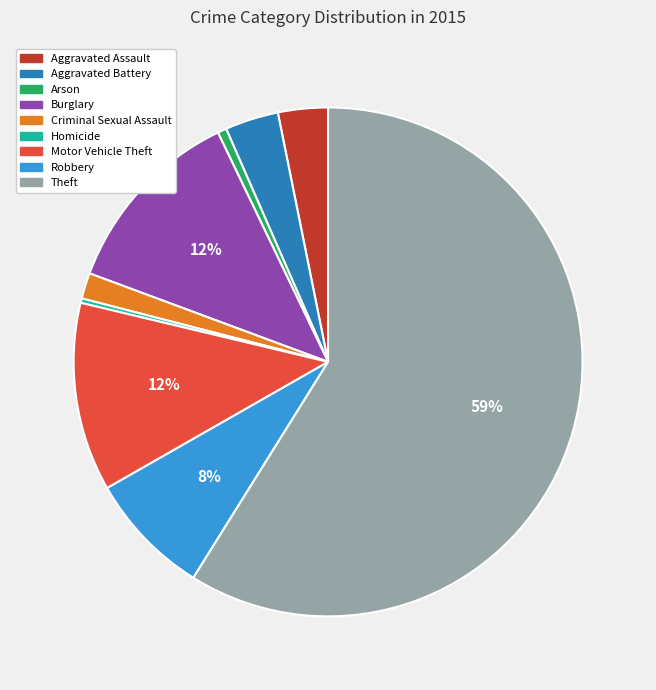

Between Homicide and Robbery, which is larger?

Robbery